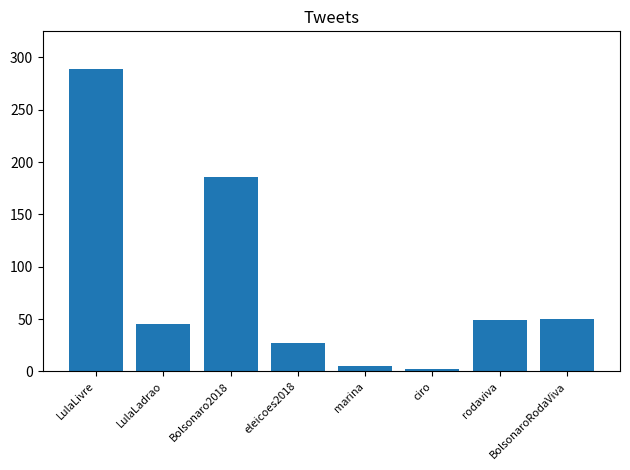

How many bars are there in total?

8